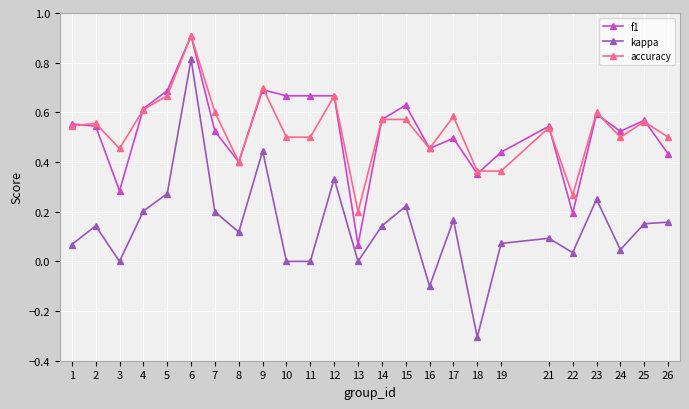

What is the minimum value for kappa?

-0.3